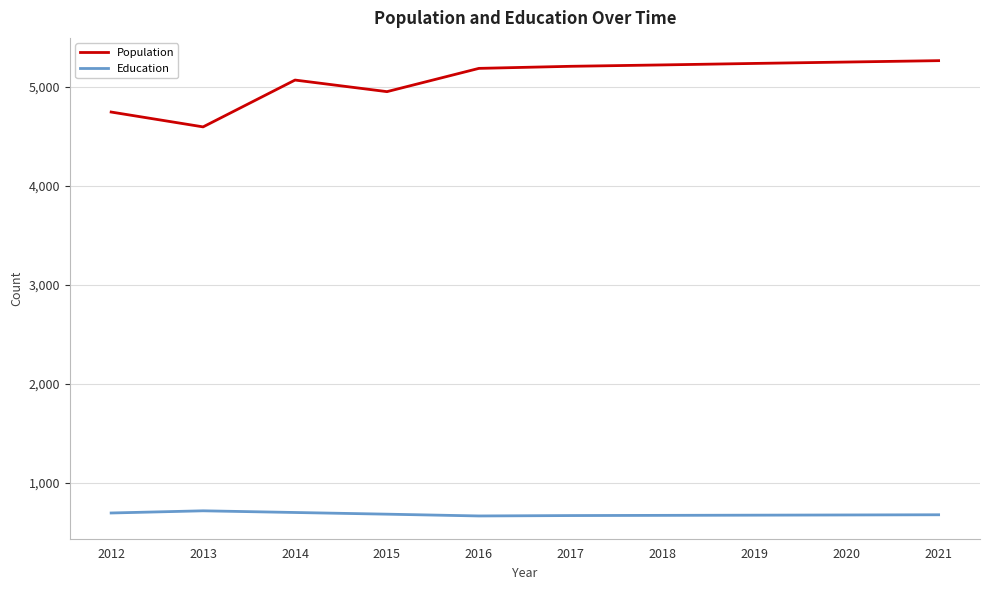

What is the maximum value shown in the chart?

5266